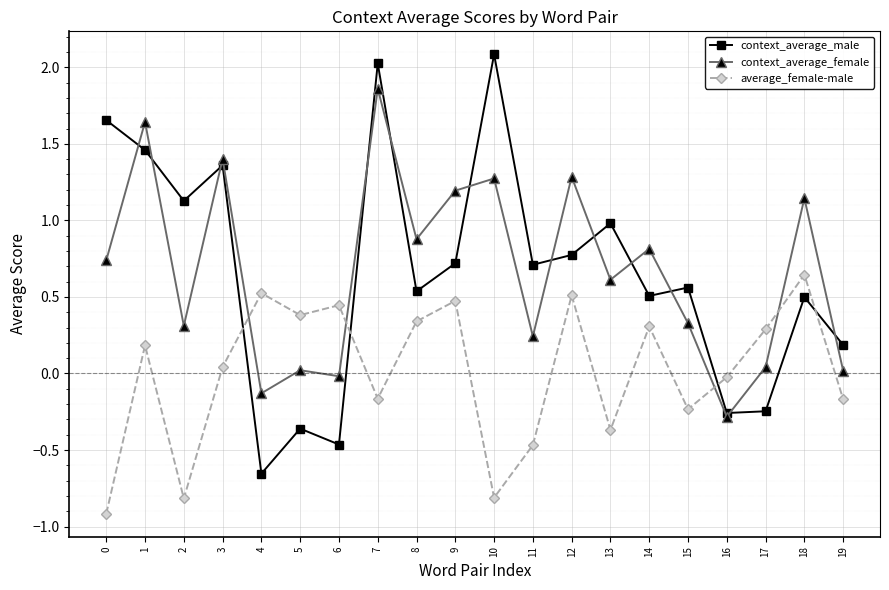

Which label corresponds to the largest value in the chart?

10